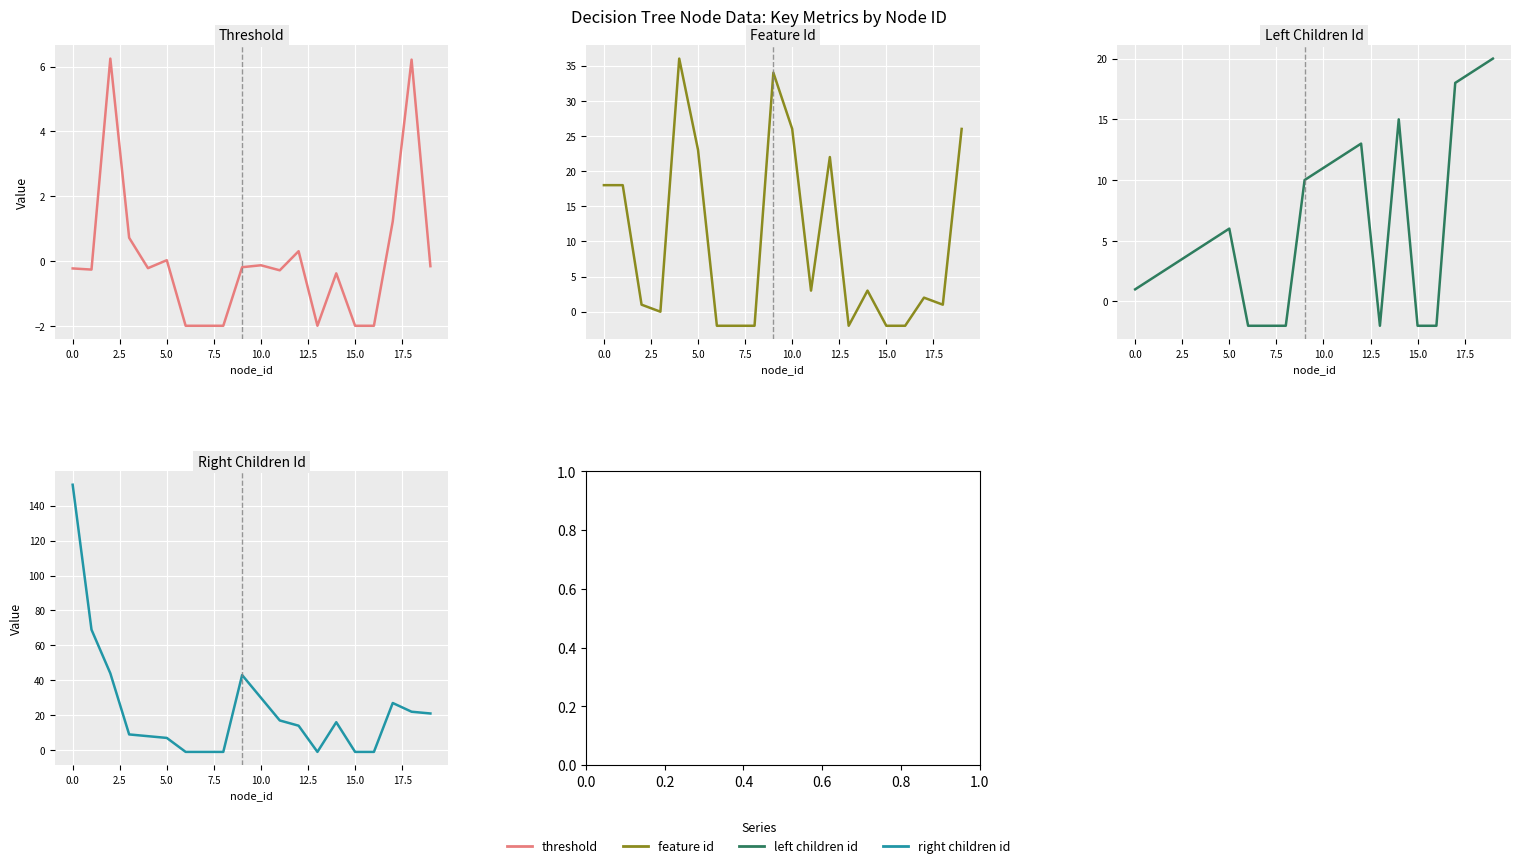

Which has a higher value, 18 or 11?

18